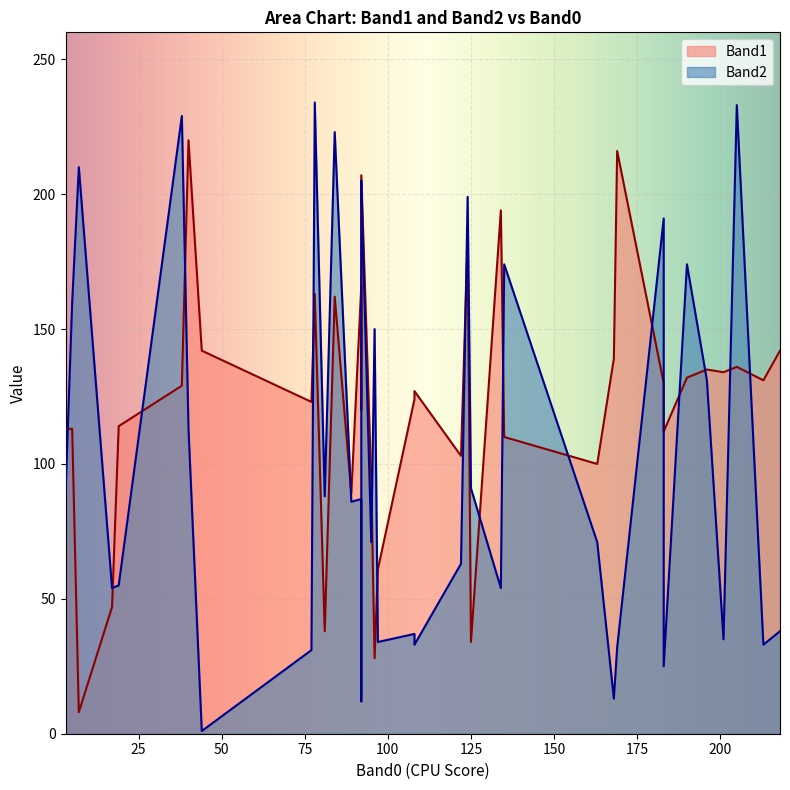

Rank the series by their maximum value, from highest to lowest.

Band2, Band1